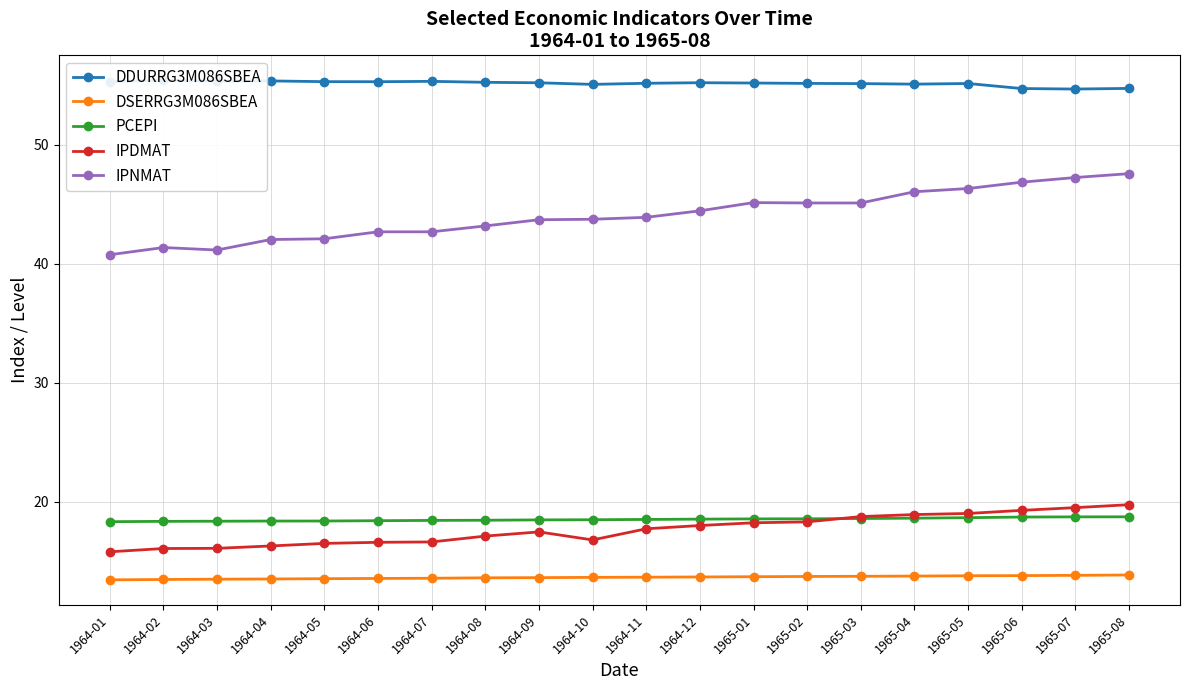

Is the value of DSERRG3M086SBEA at 1965-04 greater than the value of IPNMAT at 1965-06?

No